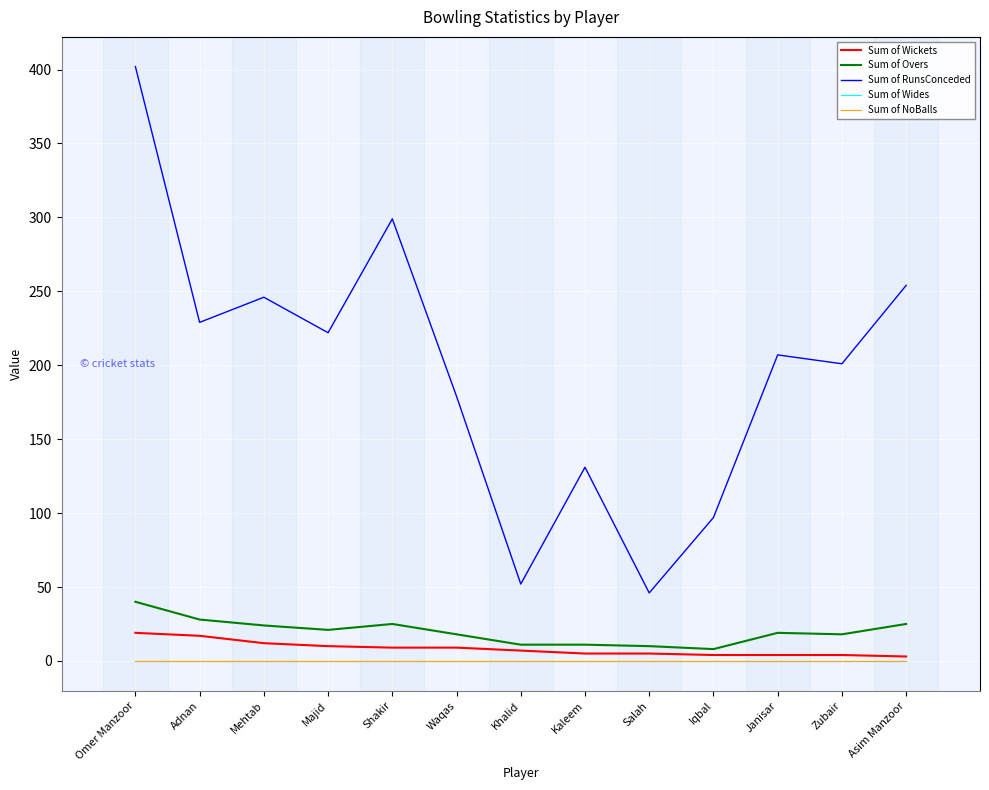

Which series has the largest range (max minus min)?

Sum of RunsConceded